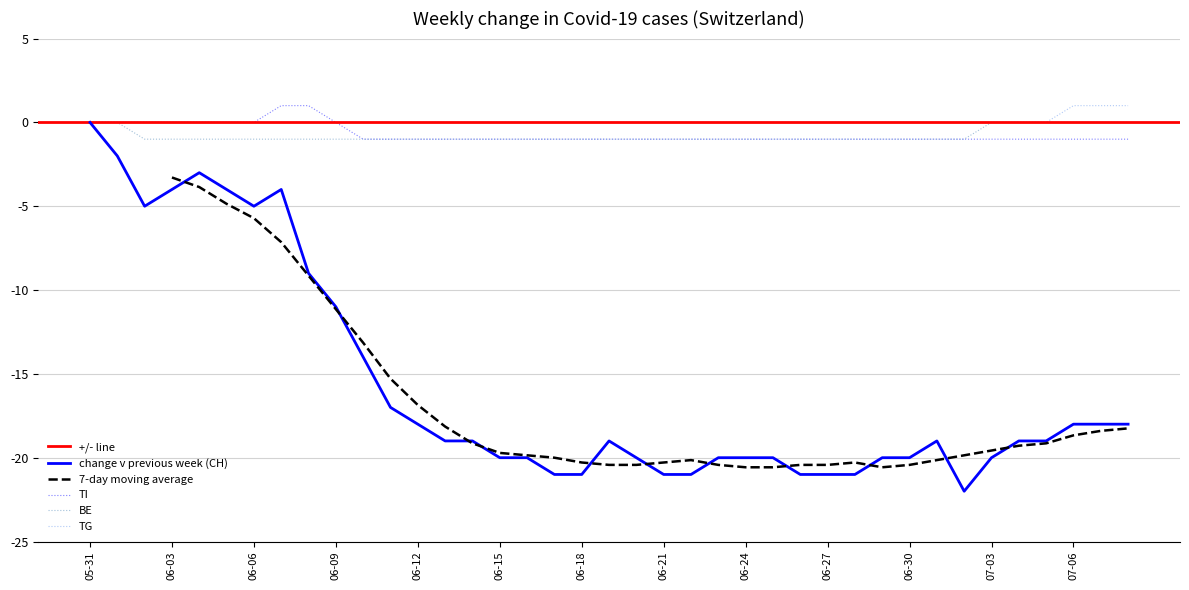

True or false: TI has more than 1 interior local peaks.

False